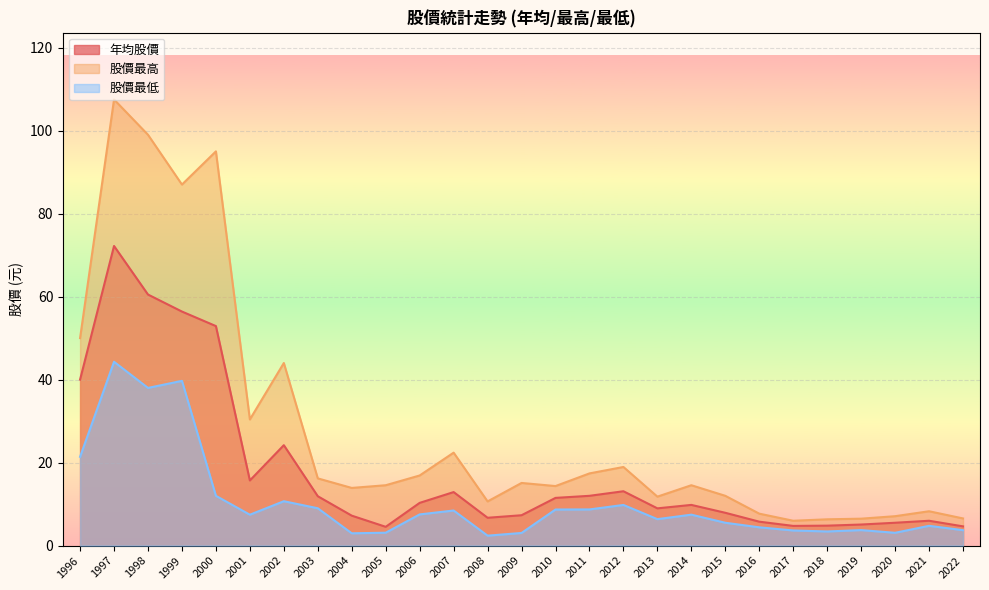

What is the minimum value for 股價最低?

2.4